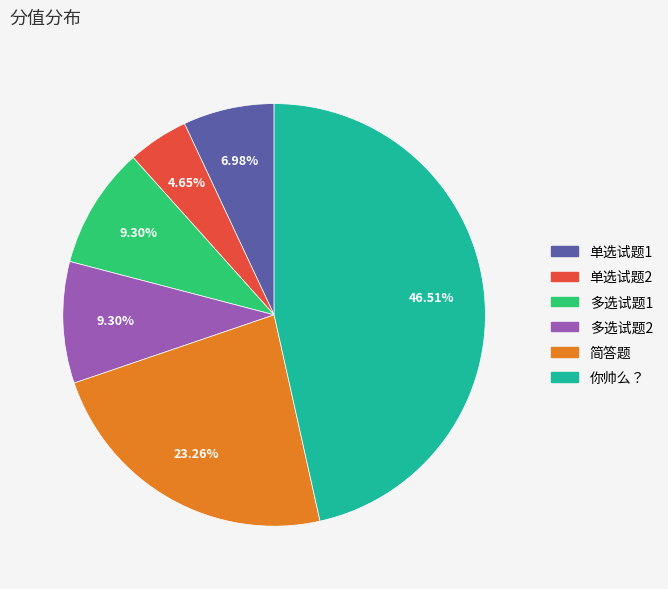

What is the largest slice in the pie chart?

你帅么？